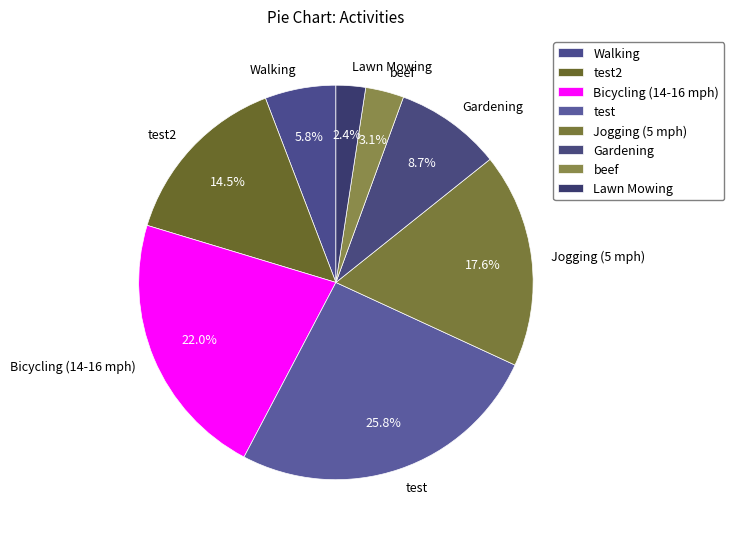

Is there any slice that represents more than half of the pie?

No